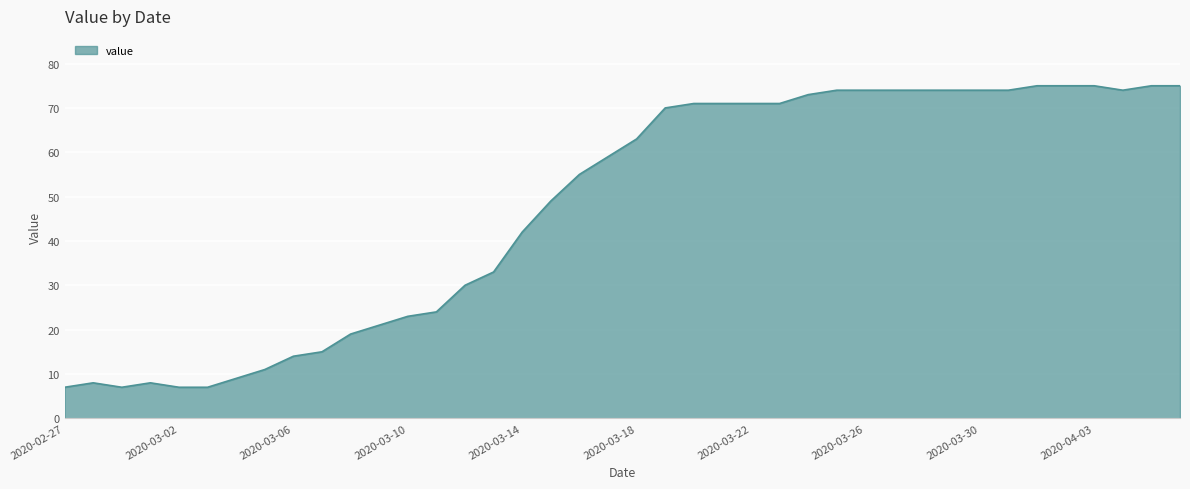

What is the difference between the maximum and minimum values?

68